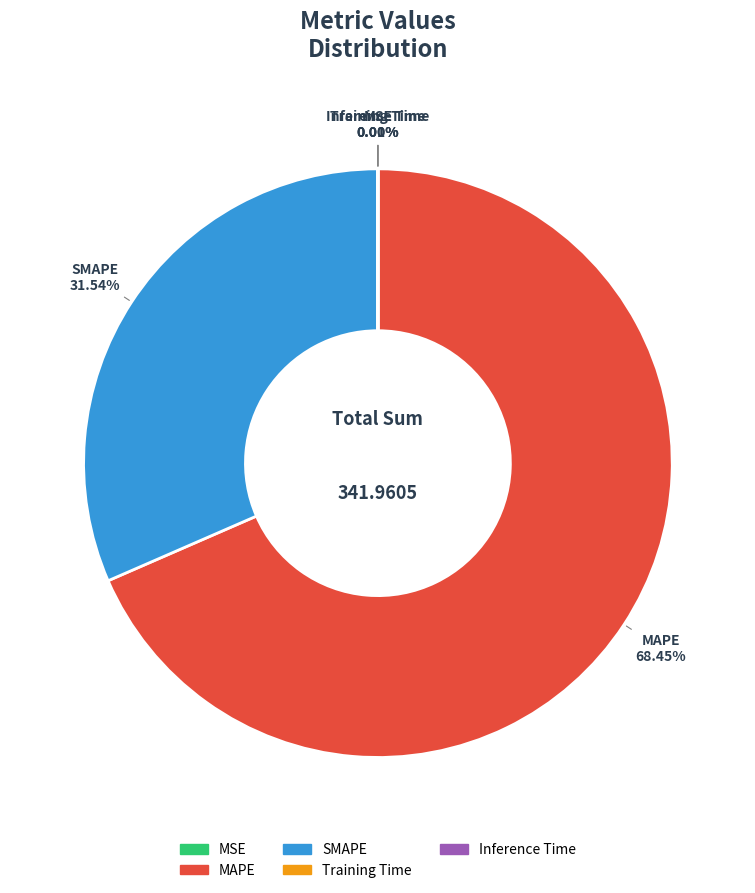

Which category has the biggest portion of the pie?

MAPE